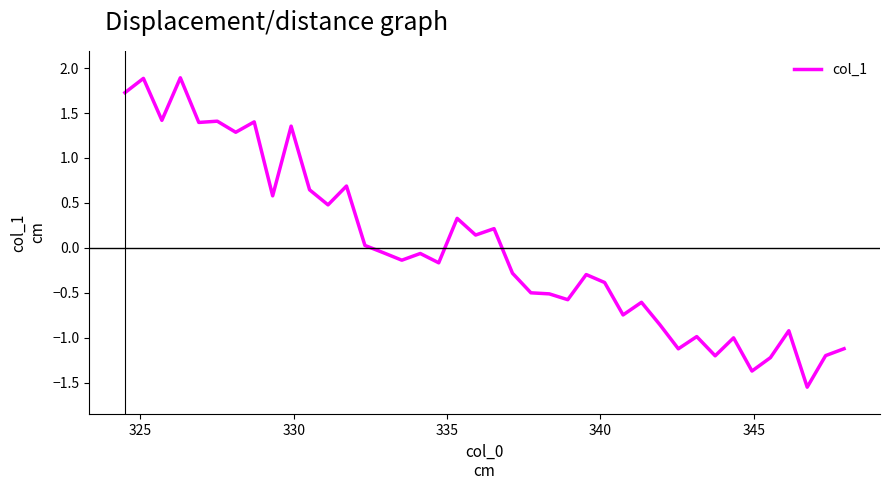

What is the maximum value shown in the chart?

1.9